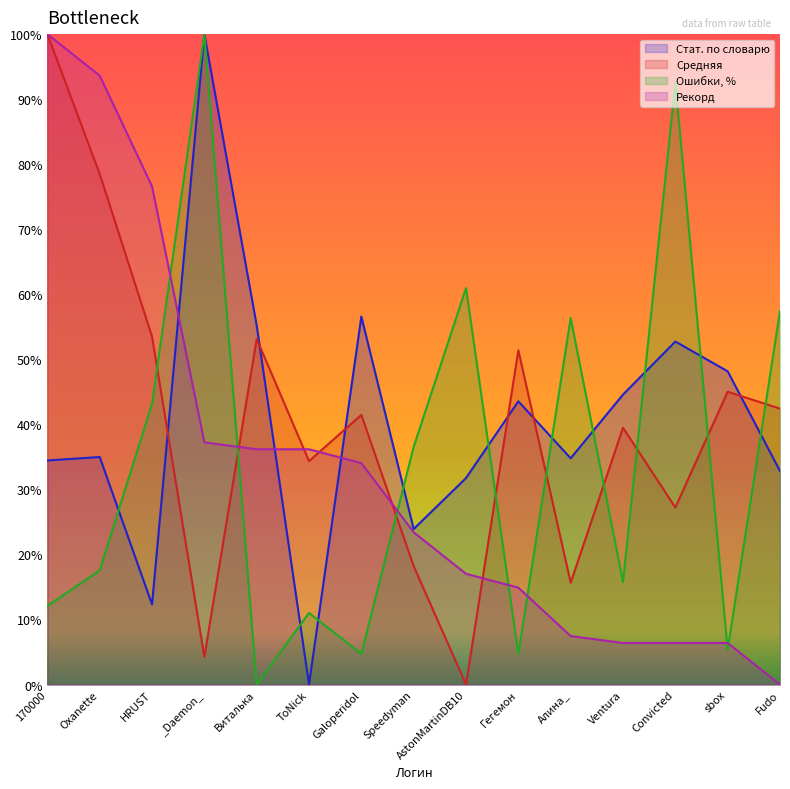

Between Galoperidol and _Daemon_, which is larger?

_Daemon_